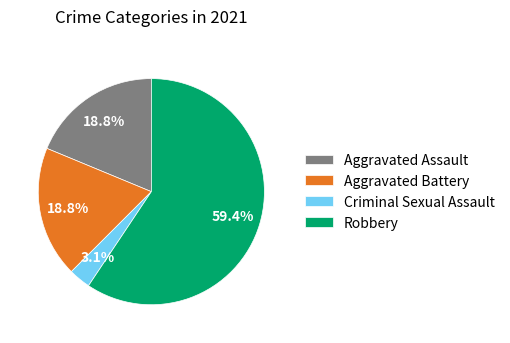

Do Aggravated Battery and Aggravated Assault together represent more than half of the pie?

No